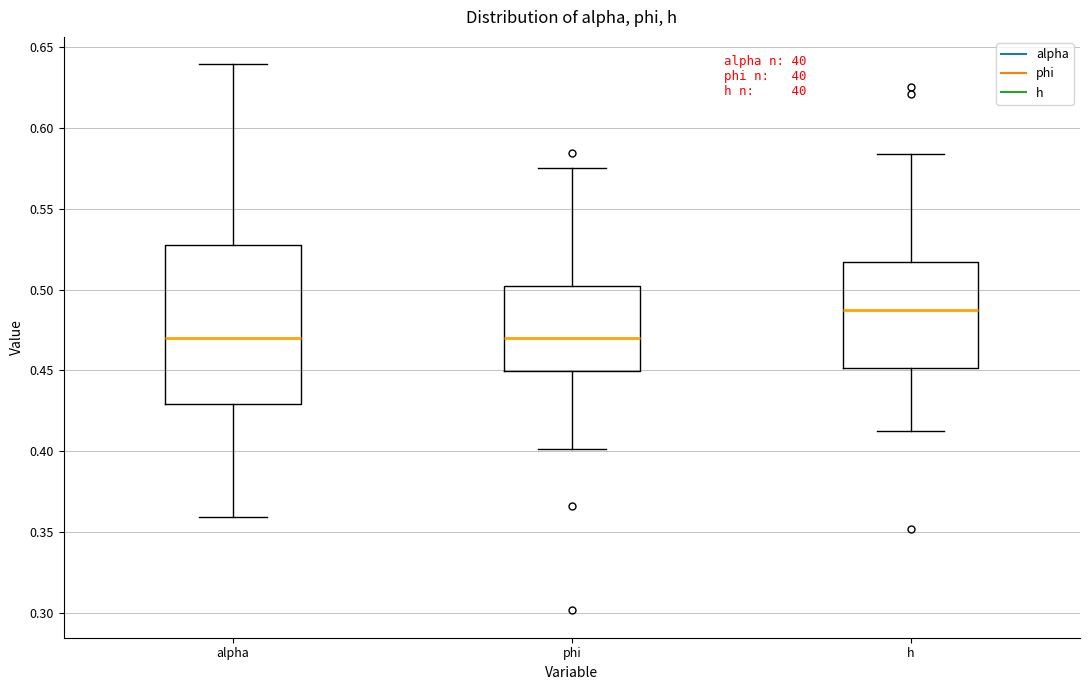

Which box is the tallest, from its lower edge to its upper edge?

alpha